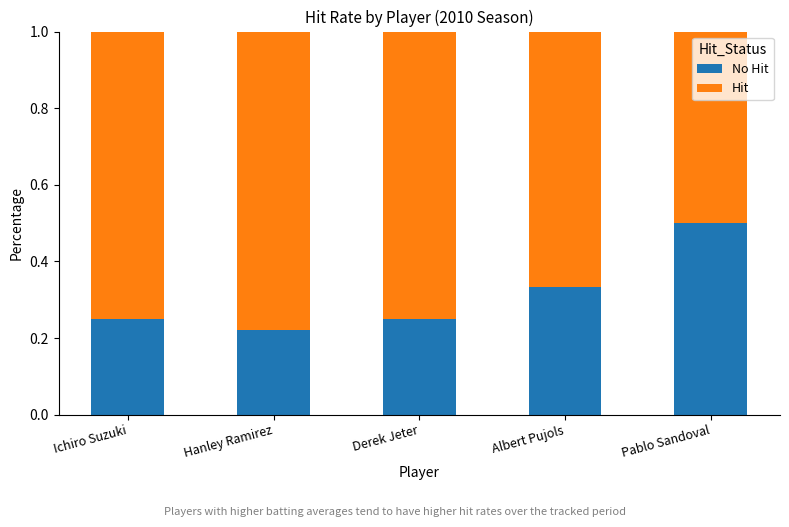

What is the total value across all series at Derek Jeter?

1.0